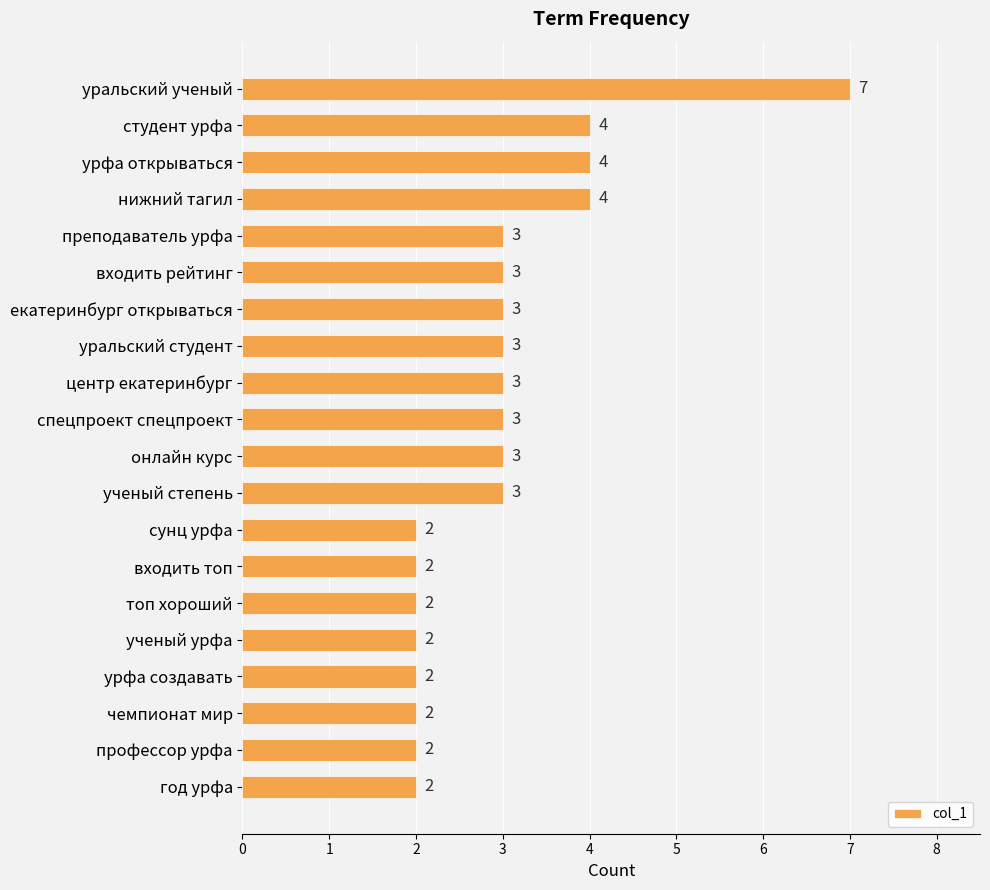

What is the average value?

3